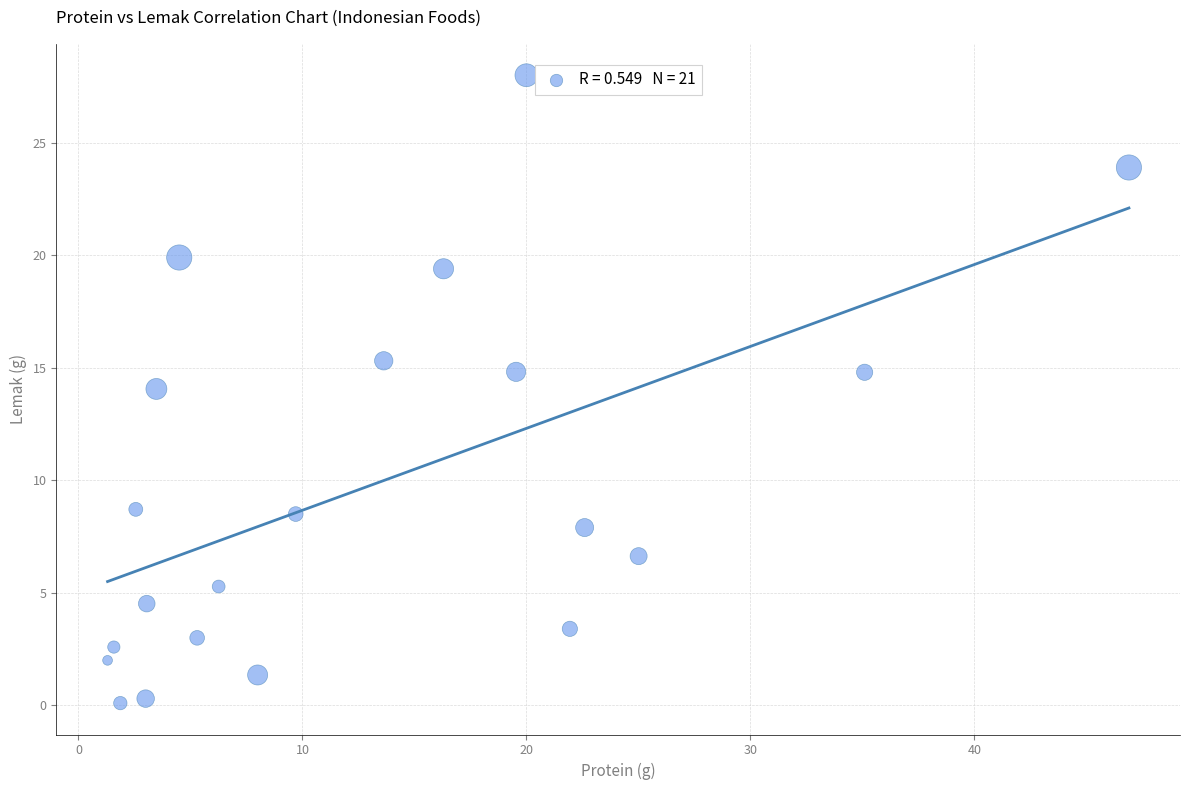

What is the range of X values (max minus min)?

45.6